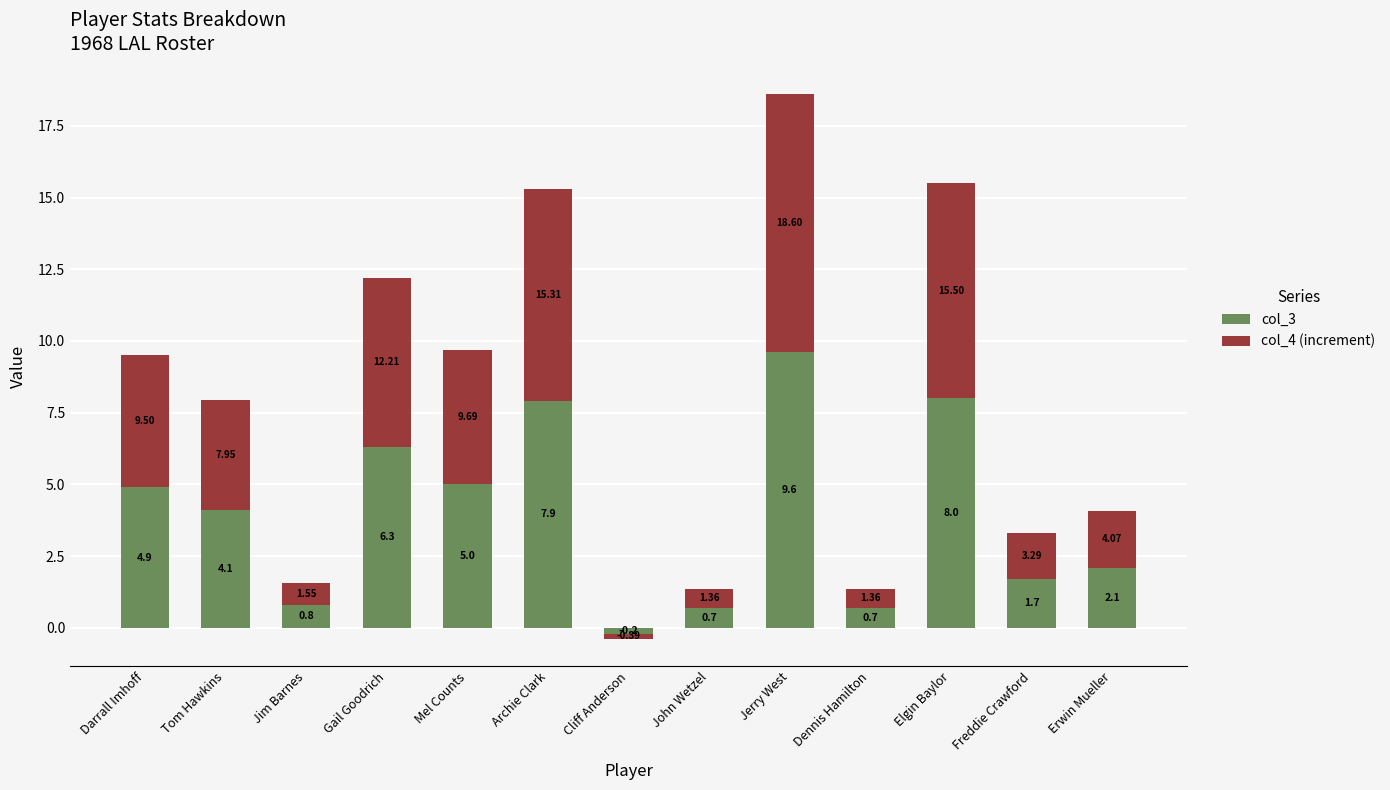

Is the value of col_3 at Cliff Anderson greater than the value of col_4 (increment) at Gail Goodrich?

No